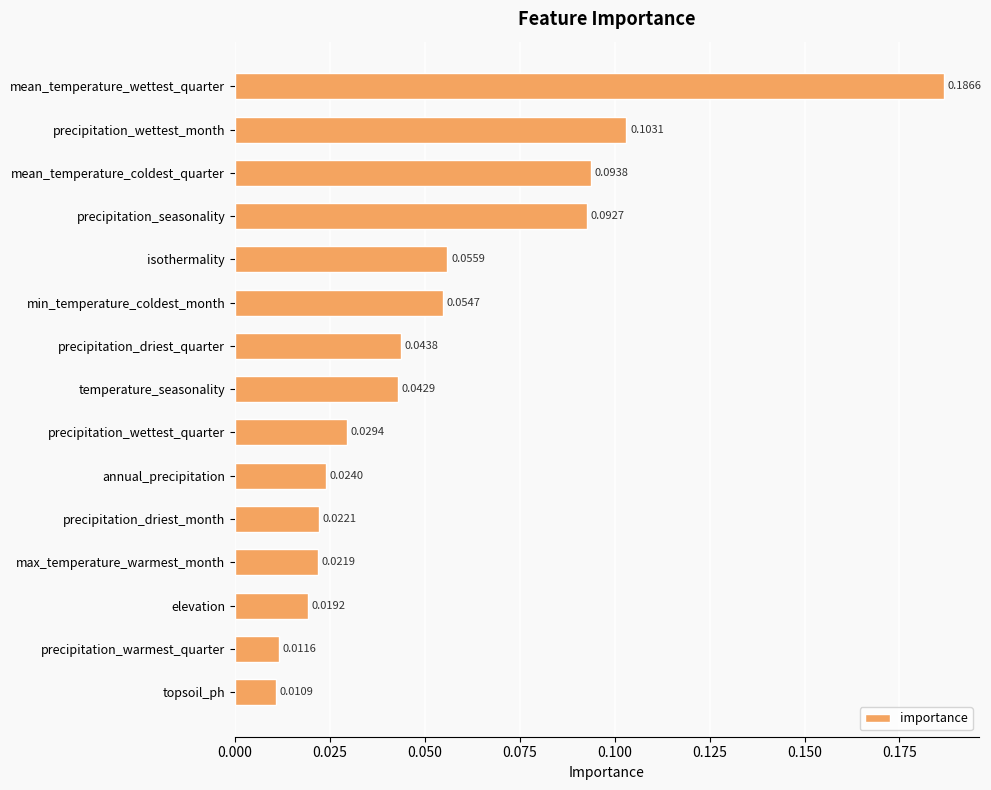

List the labels in order of value, smallest first.

topsoil_ph, precipitation_warmest_quarter, elevation, max_temperature_warmest_month, precipitation_driest_month, annual_precipitation, precipitation_wettest_quarter, temperature_seasonality, precipitation_driest_quarter, min_temperature_coldest_month, isothermality, precipitation_seasonality, mean_temperature_coldest_quarter, precipitation_wettest_month, mean_temperature_wettest_quarter